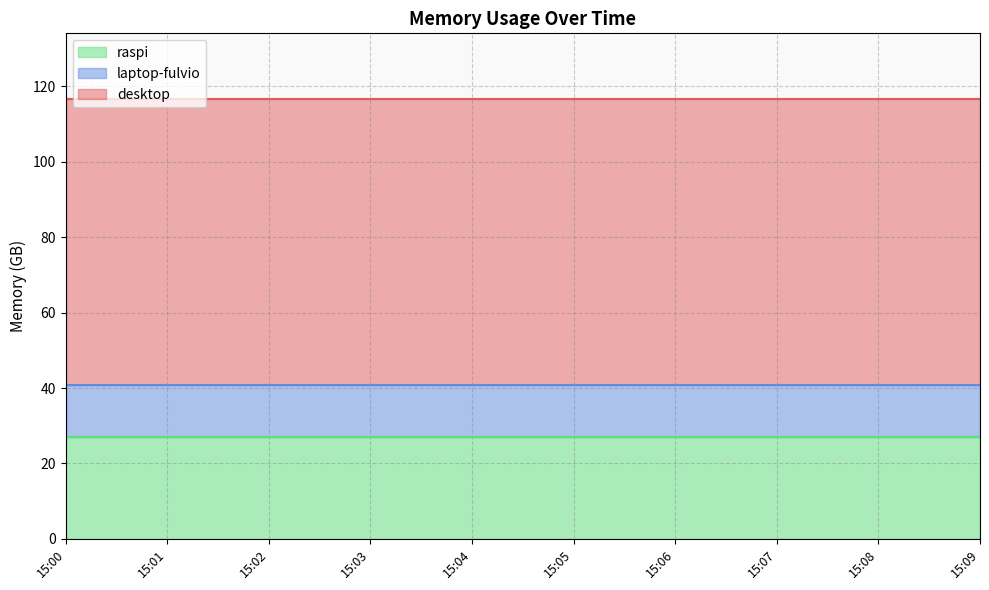

What is the value of the desktop point at the 9th from the left?

75.8